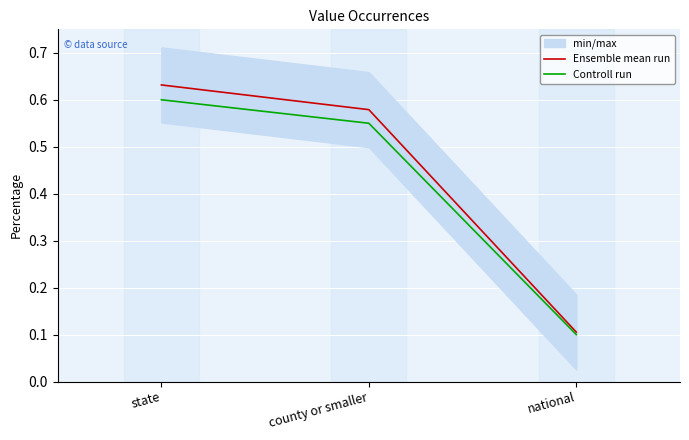

Which has a higher value, national or state?

state